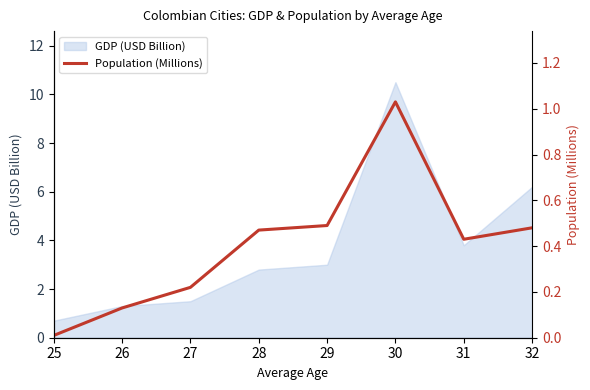

What is the value of the 3rd point from the left?

0.2